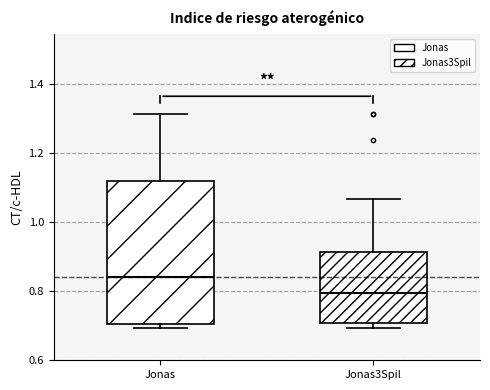

Reading left to right, transcribe this box plot: for each box, give where its median line is, the range the box spans, and where its two whiskers end, as read against the y-axis. The values are not printed on the chart, so give them approximately, as read against the axis.

Jonas: median 0.84, box 0.70 to 1.12, whiskers 0.70 (just below the box's lower edge) to 1.32
Jonas3Spil: median 0.80, box 0.70 to 0.92, whiskers 0.70 (just below the box's lower edge) to 1.06